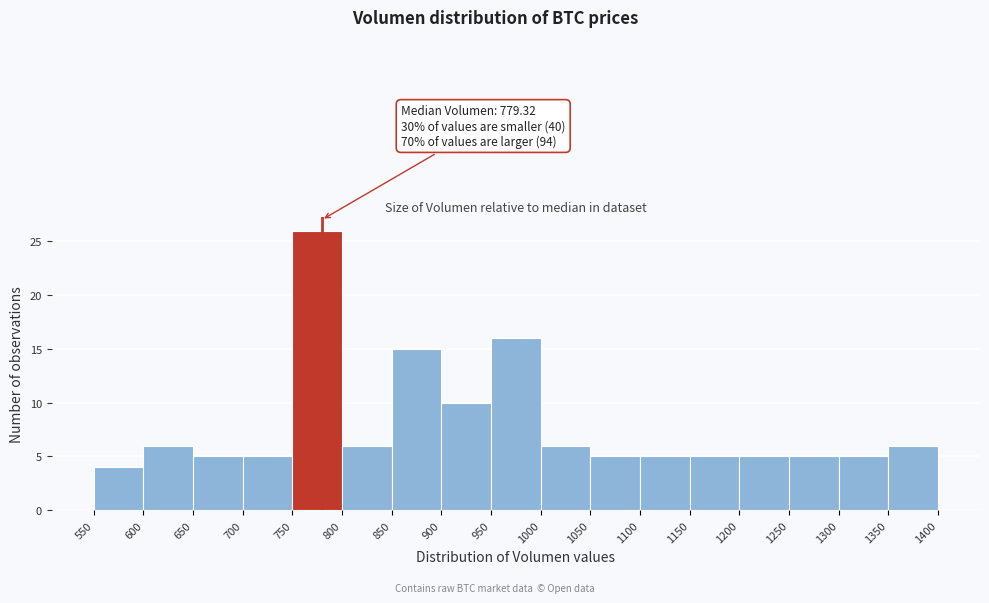

Which range on the x-axis has the tallest bar?

750 to 800